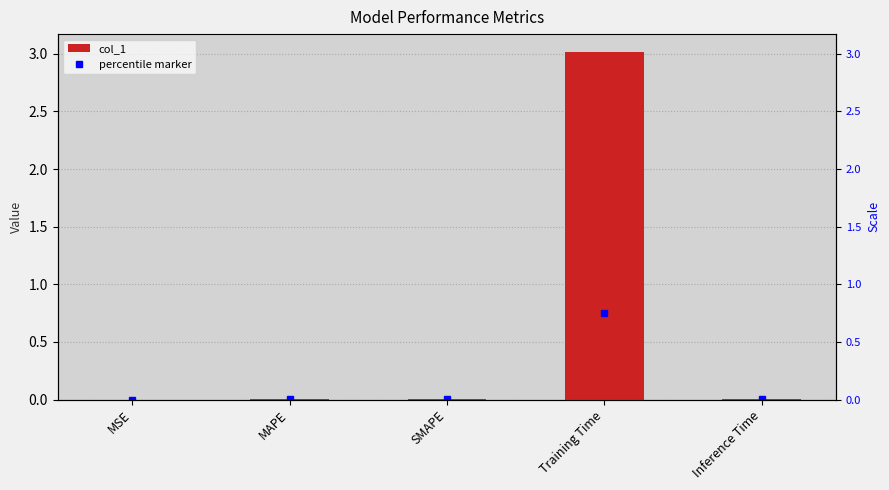

What is the label of the 1st bar from the right?

Inference Time